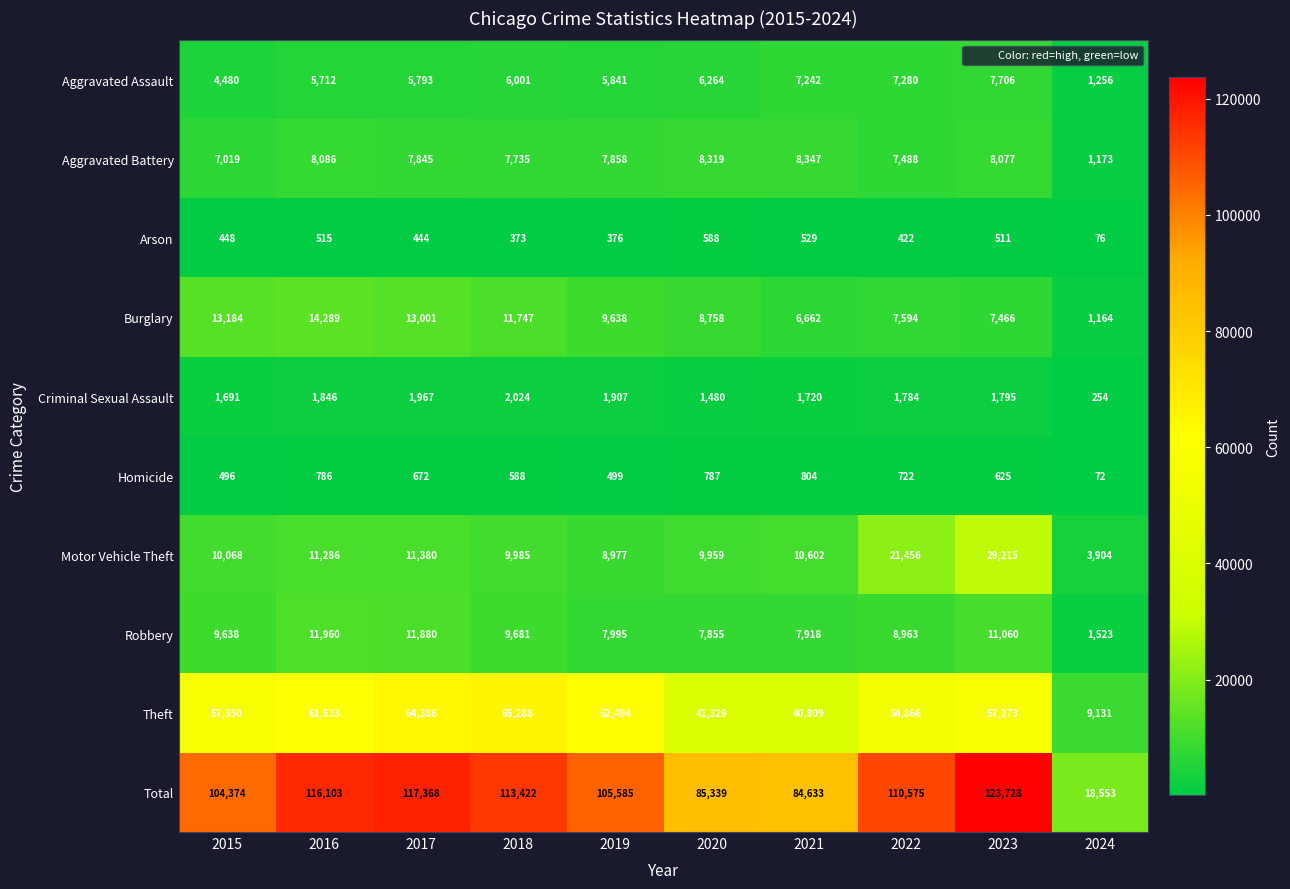

At how many categories does at least one series exceed 64842?

9